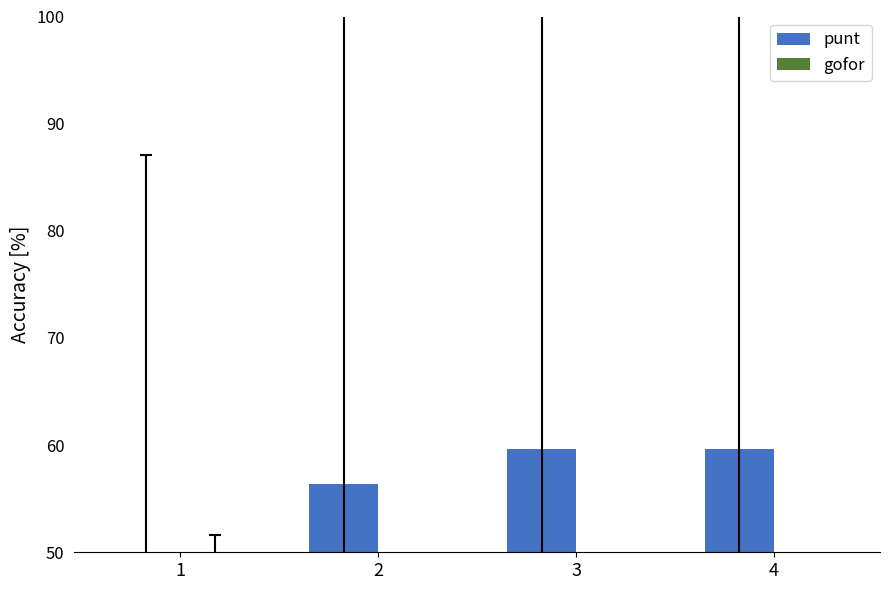

True or false: punt has a value of 26.9 at 2.

False